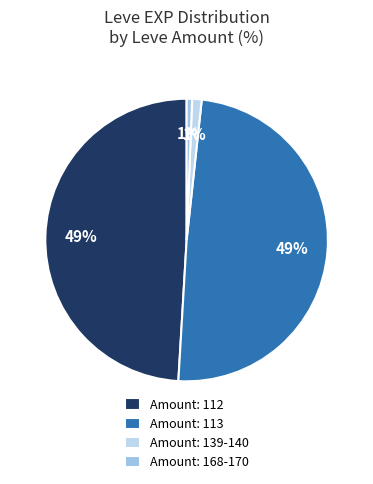

How many slices are in this pie chart?

4